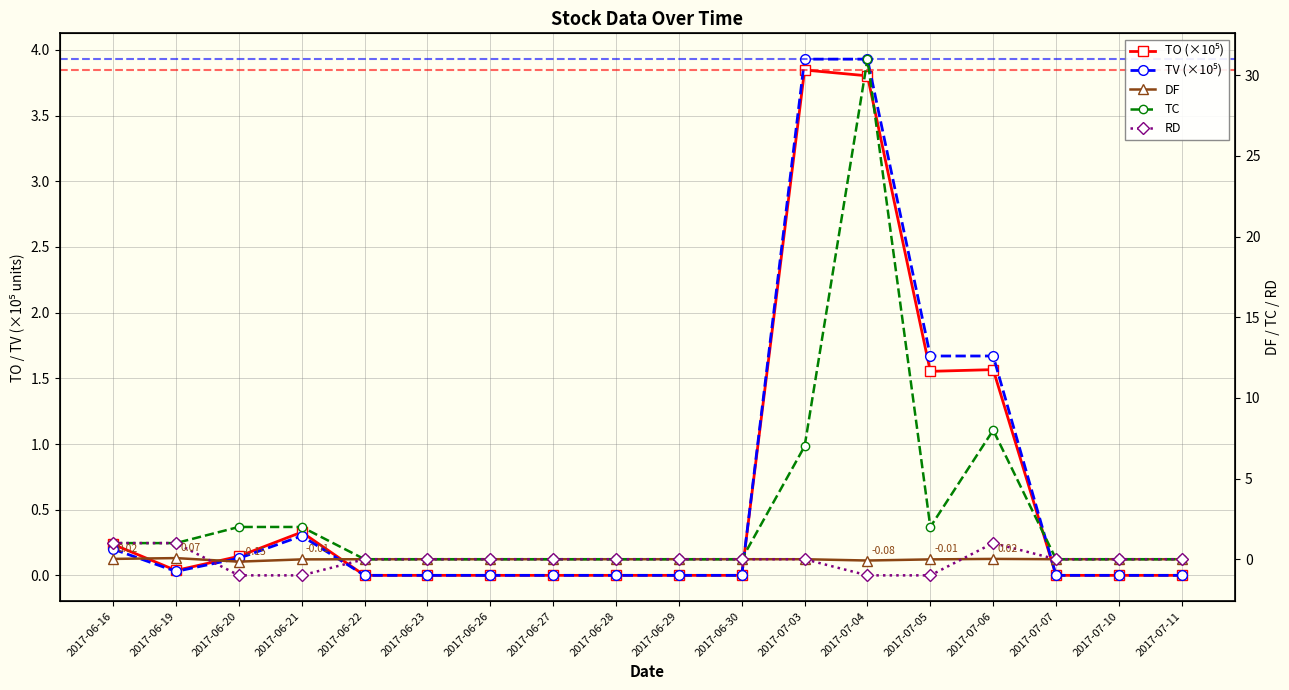

How many interior local valleys does the TV (×10⁵) series have?

1